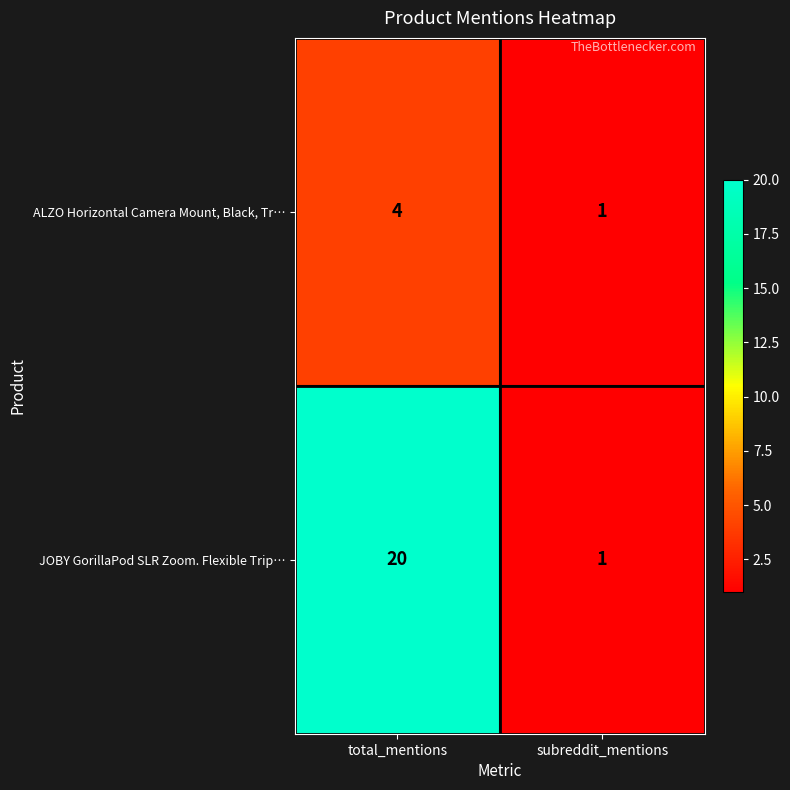

Is it true that ALZO Horizontal Camera Mount, Black, Tr… equals 2 at total_mentions?

False